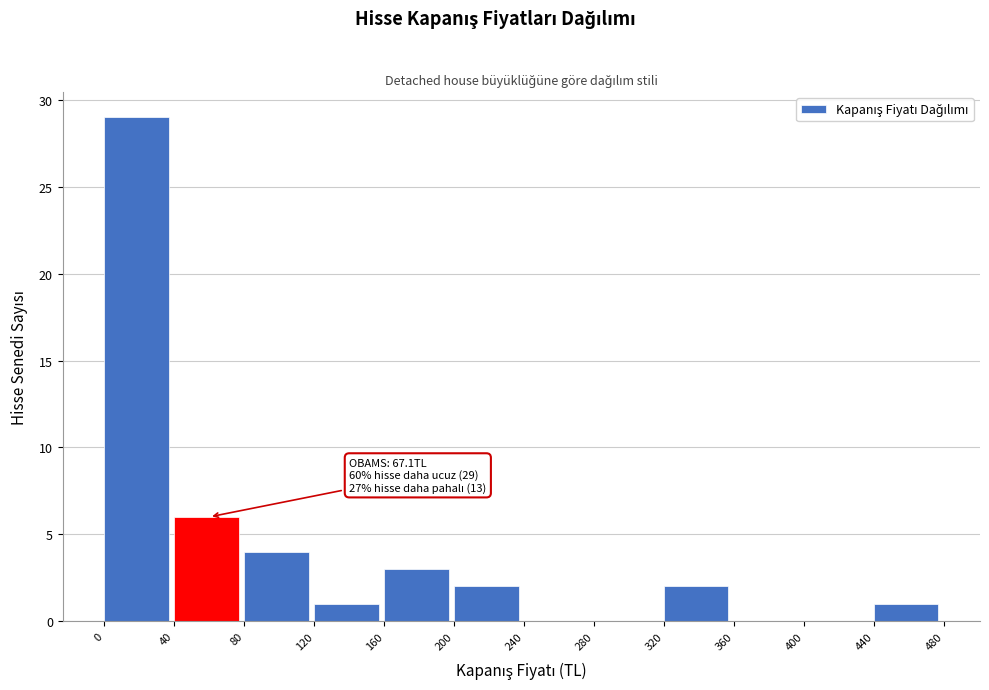

Over which range of the x-axis is the bar tallest?

0 to 40